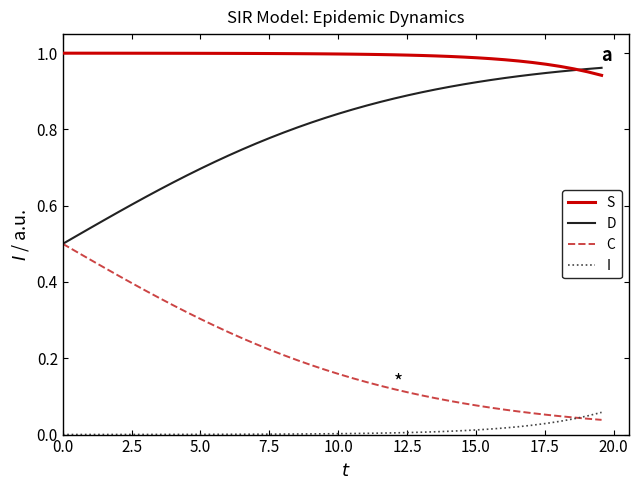

True or false: S and I intersect in this chart.

False